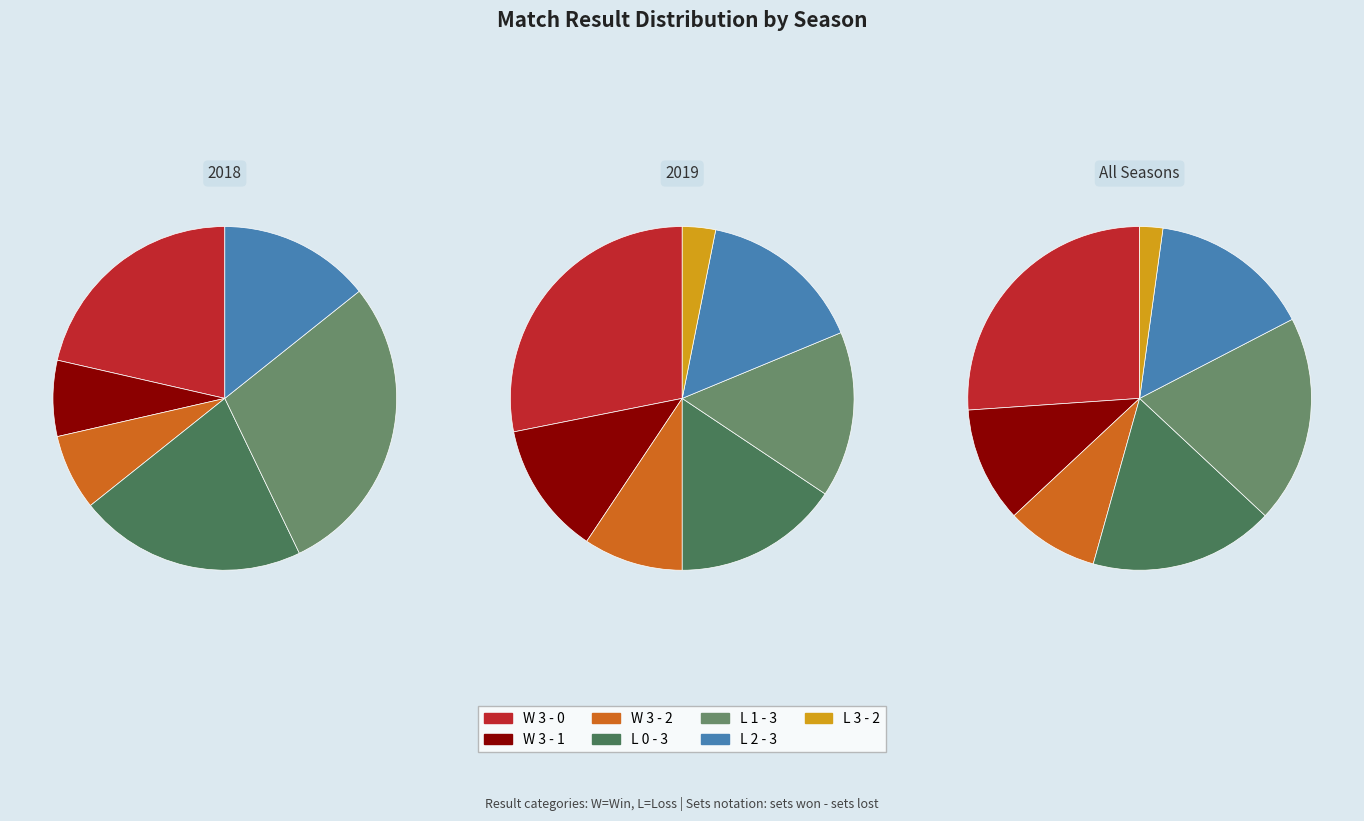

What portion of the pie excludes L 2 - 3?

84.8%